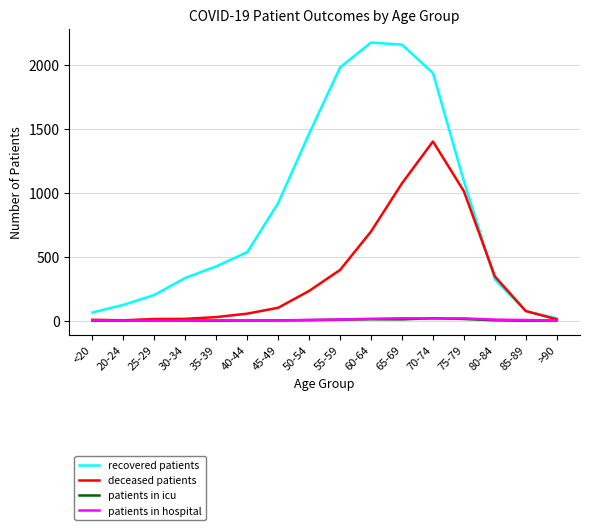

The value of patients in icu at <20 is 0. True or false?

True